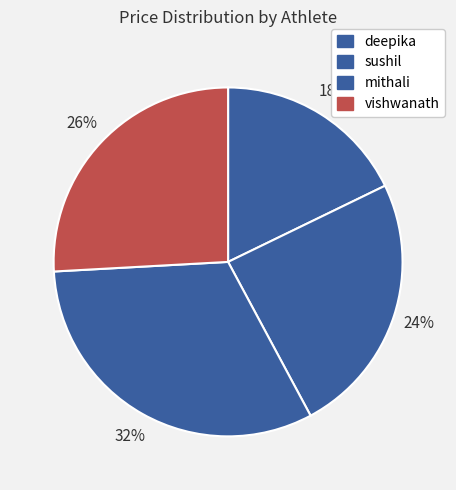

How many slices are in this pie chart?

4